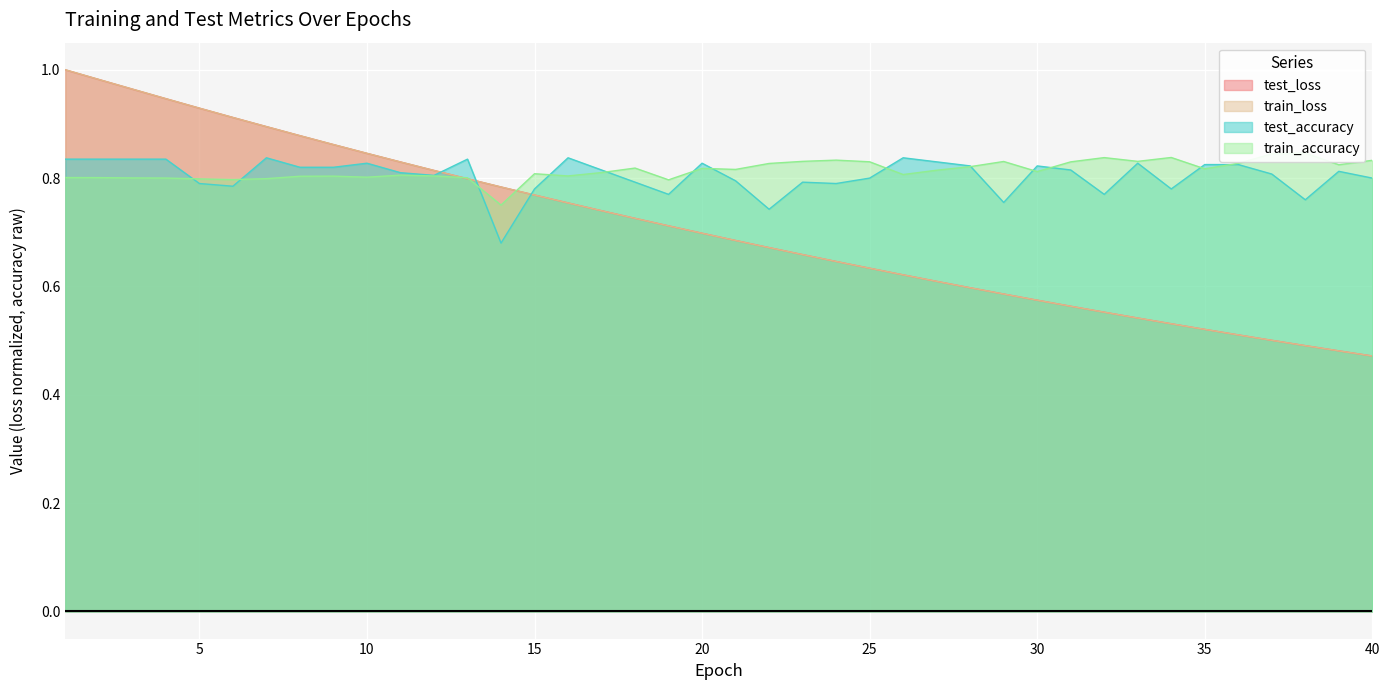

Reading right to left, transcribe all the data shown in this chart.

test_loss: 40=0.5	39=0.5	38=0.5	37=0.5	36=0.5	35=0.5	34=0.5	33=0.5	32=0.6	31=0.6	30=0.6	29=0.6	28=0.6	27=0.6	26=0.6	25=0.6	24=0.6	23=0.7	22=0.7	21=0.7	20=0.7	19=0.7	18=0.7	17=0.7	16=0.8	15=0.8	14=0.8	13=0.8	12=0.8	11=0.8	10=0.8	9=0.9	8=0.9	7=0.9	6=0.9	5=0.9	4=0.9	3=1.0	2=1.0	1=1.0
train_loss: 40=0.5	39=0.5	38=0.5	37=0.5	36=0.5	35=0.5	34=0.5	33=0.5	32=0.6	31=0.6	30=0.6	29=0.6	28=0.6	27=0.6	26=0.6	25=0.6	24=0.6	23=0.7	22=0.7	21=0.7	20=0.7	19=0.7	18=0.7	17=0.7	16=0.8	15=0.8	14=0.8	13=0.8	12=0.8	11=0.8	10=0.8	9=0.9	8=0.9	7=0.9	6=0.9	5=0.9	4=0.9	3=1.0	2=1.0	1=1.0
test_accuracy: 40=0.8	39=0.8	38=0.8	37=0.8	36=0.8	35=0.8	34=0.8	33=0.8	32=0.8	31=0.8	30=0.8	29=0.8	28=0.8	27=0.8	26=0.8	25=0.8	24=0.8	23=0.8	22=0.7	21=0.8	20=0.8	19=0.8	18=0.8	17=0.8	16=0.8	15=0.8	14=0.7	13=0.8	12=0.8	11=0.8	10=0.8	9=0.8	8=0.8	7=0.8	6=0.8	5=0.8	4=0.8	3=0.8	2=0.8	1=0.8
train_accuracy: 40=0.8	39=0.8	38=0.8	37=0.8	36=0.8	35=0.8	34=0.8	33=0.8	32=0.8	31=0.8	30=0.8	29=0.8	28=0.8	27=0.8	26=0.8	25=0.8	24=0.8	23=0.8	22=0.8	21=0.8	20=0.8	19=0.8	18=0.8	17=0.8	16=0.8	15=0.8	14=0.8	13=0.8	12=0.8	11=0.8	10=0.8	9=0.8	8=0.8	7=0.8	6=0.8	5=0.8	4=0.8	3=0.8	2=0.8	1=0.8